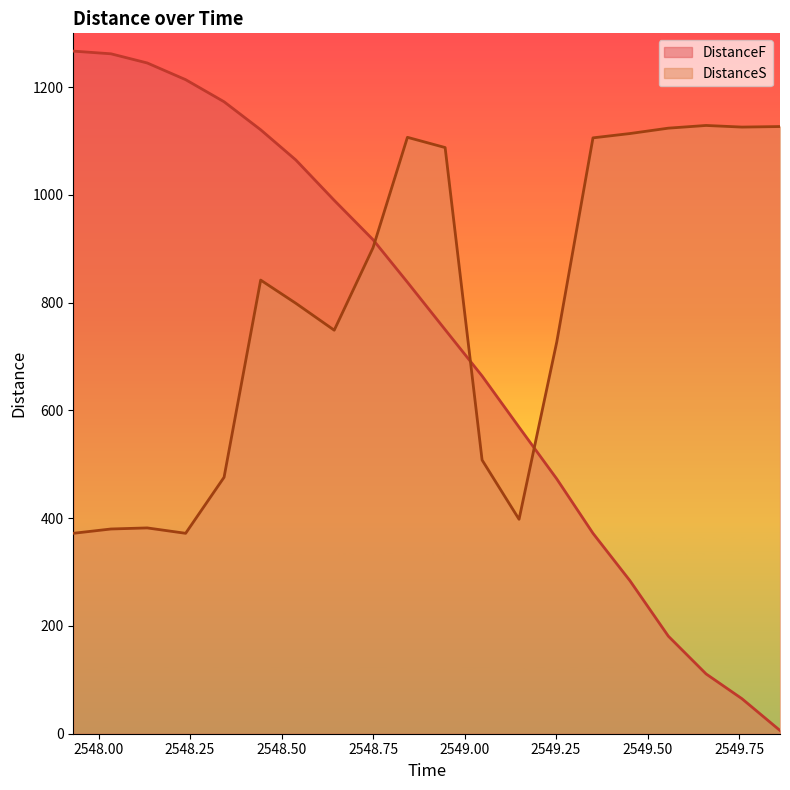

How many lines are shown in the chart?

2